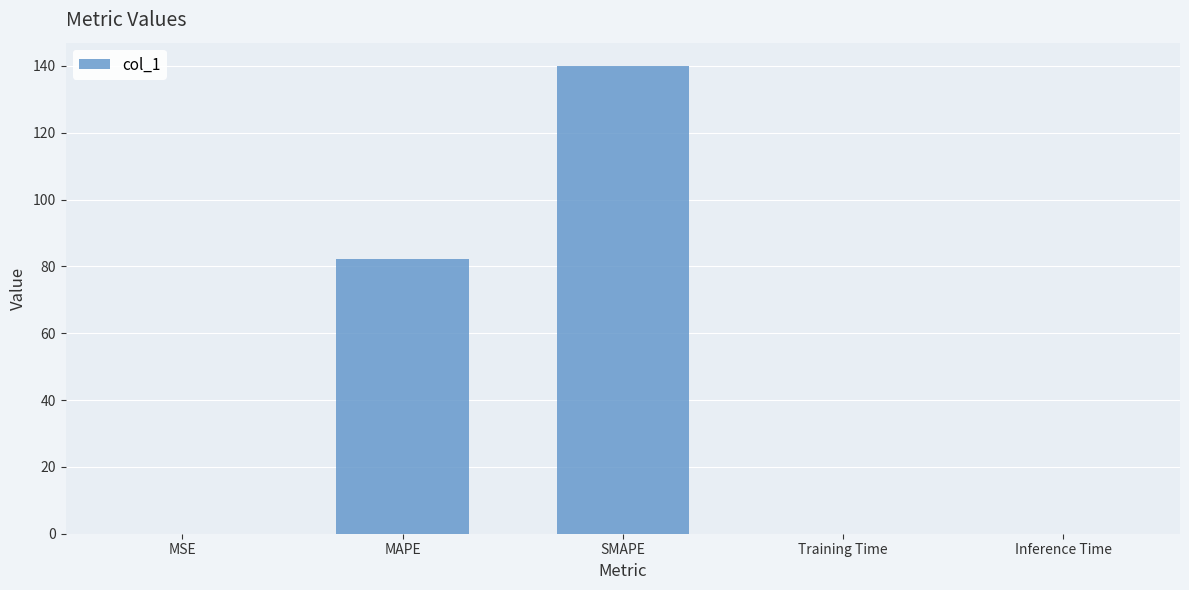

What is the sum of all values?

222.4